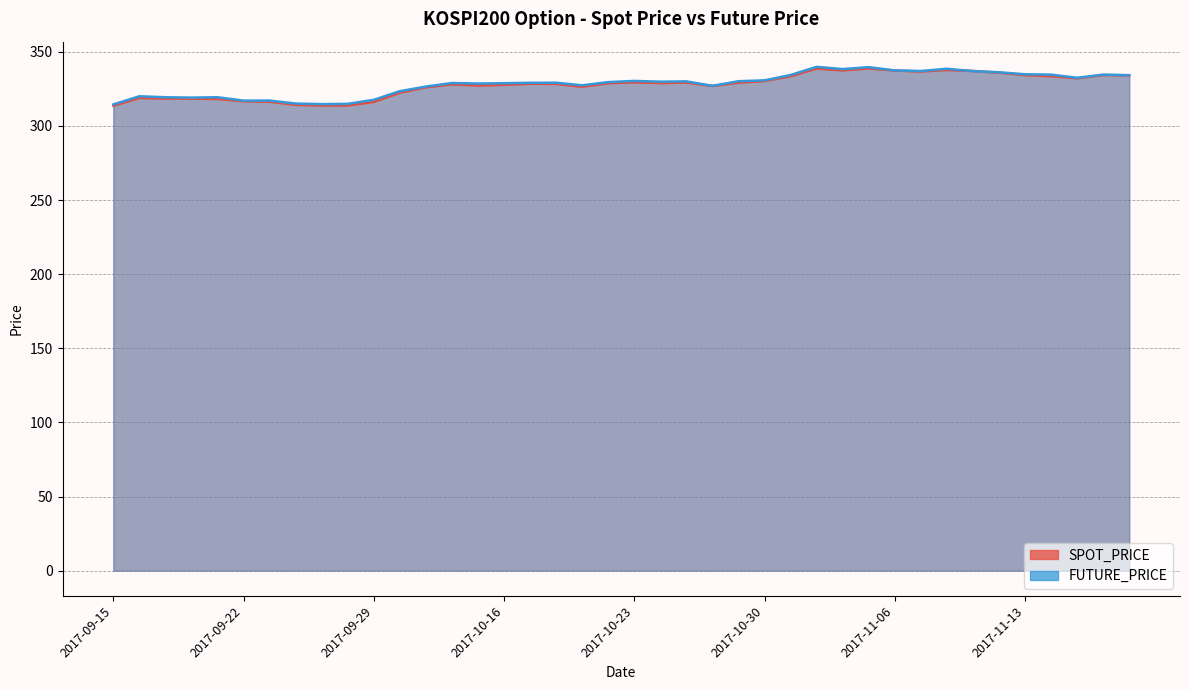

The SPOT_PRICE series shows 328.5 at 2017-10-17. True or false?

True